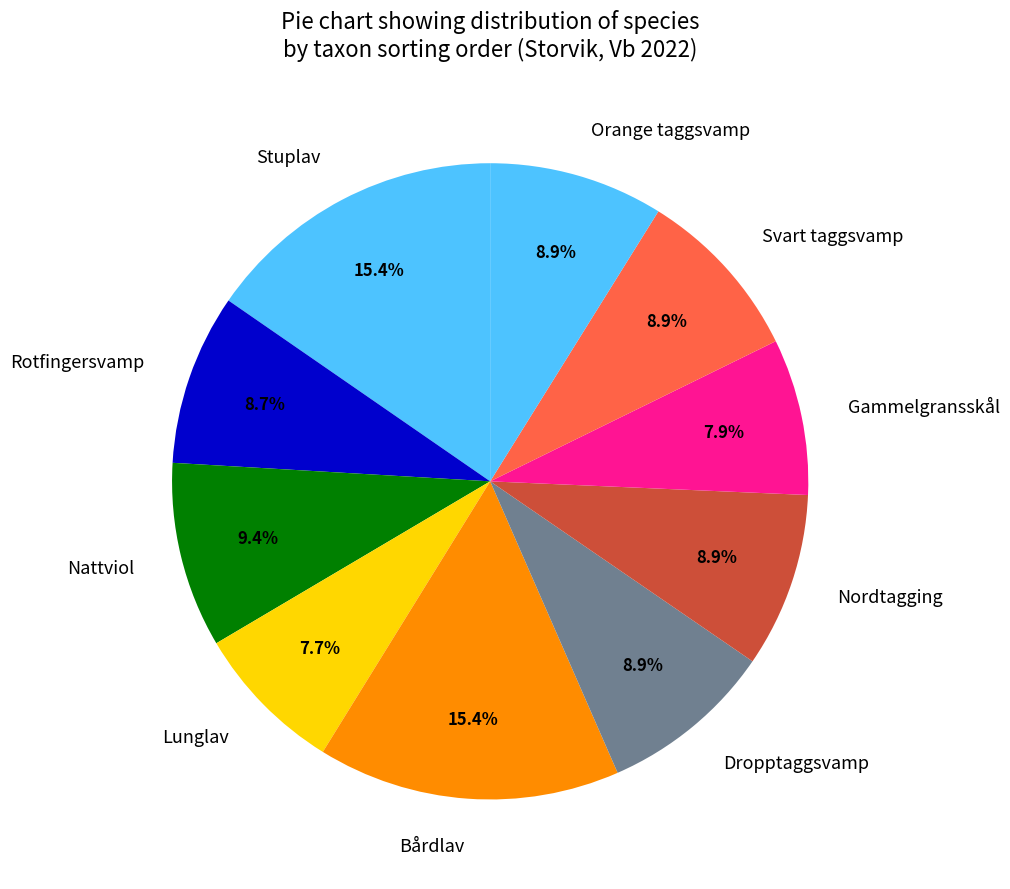

Is there a majority slice in this chart?

No